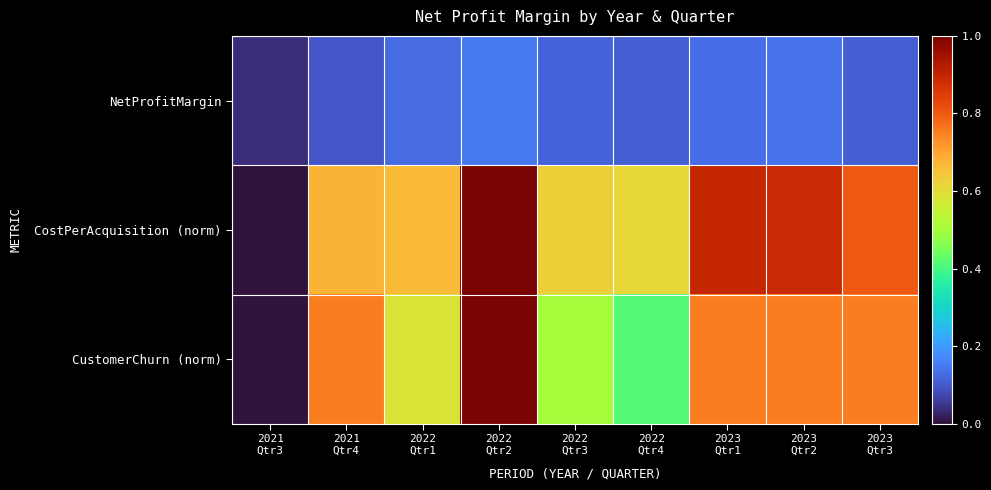

At which category is the sum across all series the highest?

2022
Qtr2